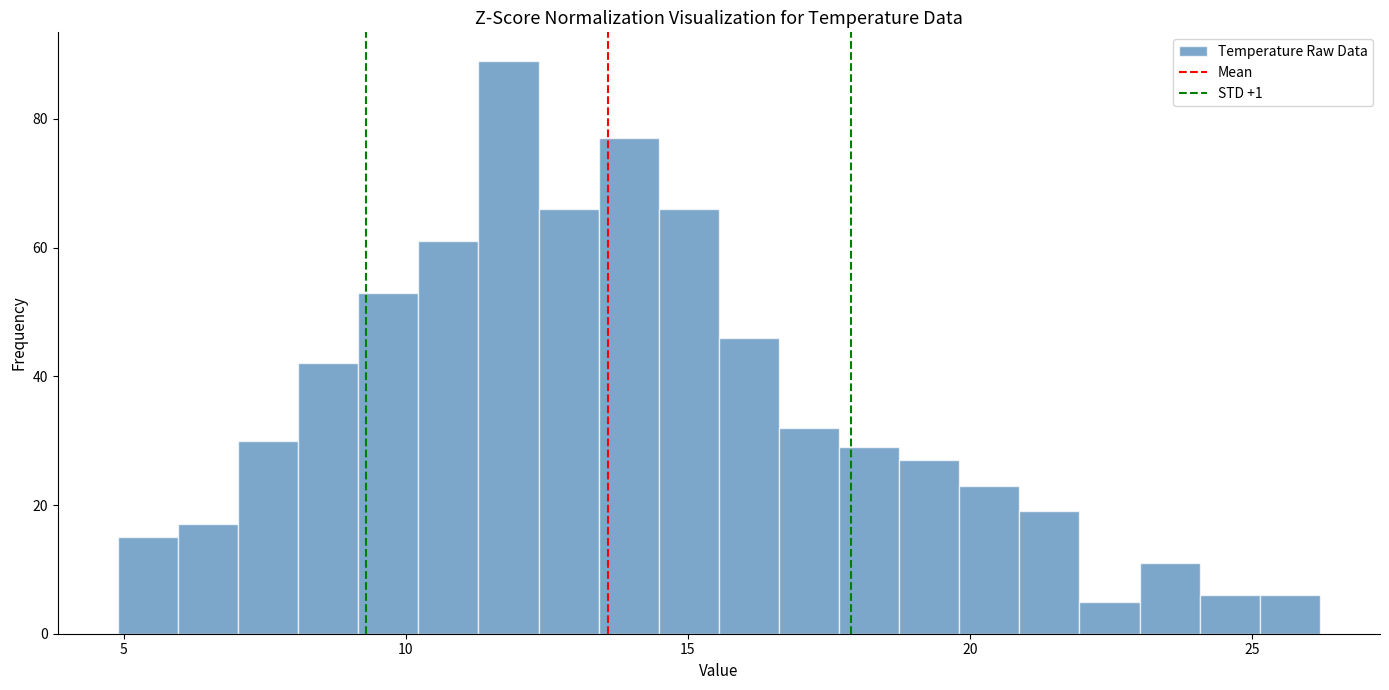

Read against the x-axis, roughly where is the centre of the tallest bar?

12.0